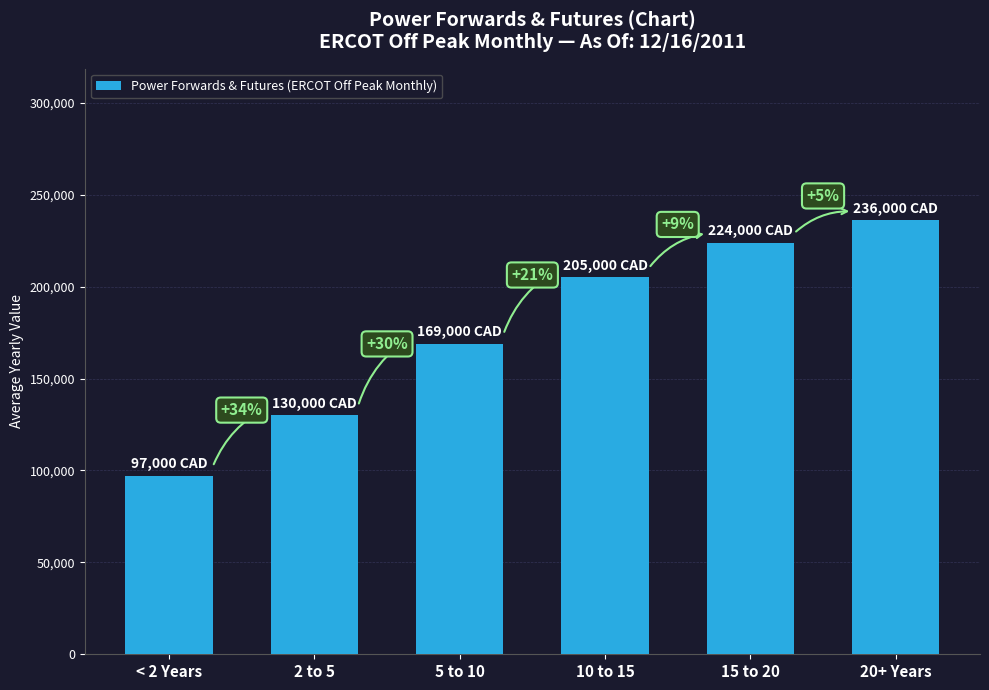

What is the sum of the values at 5 to 10 and 10 to 15?

374000